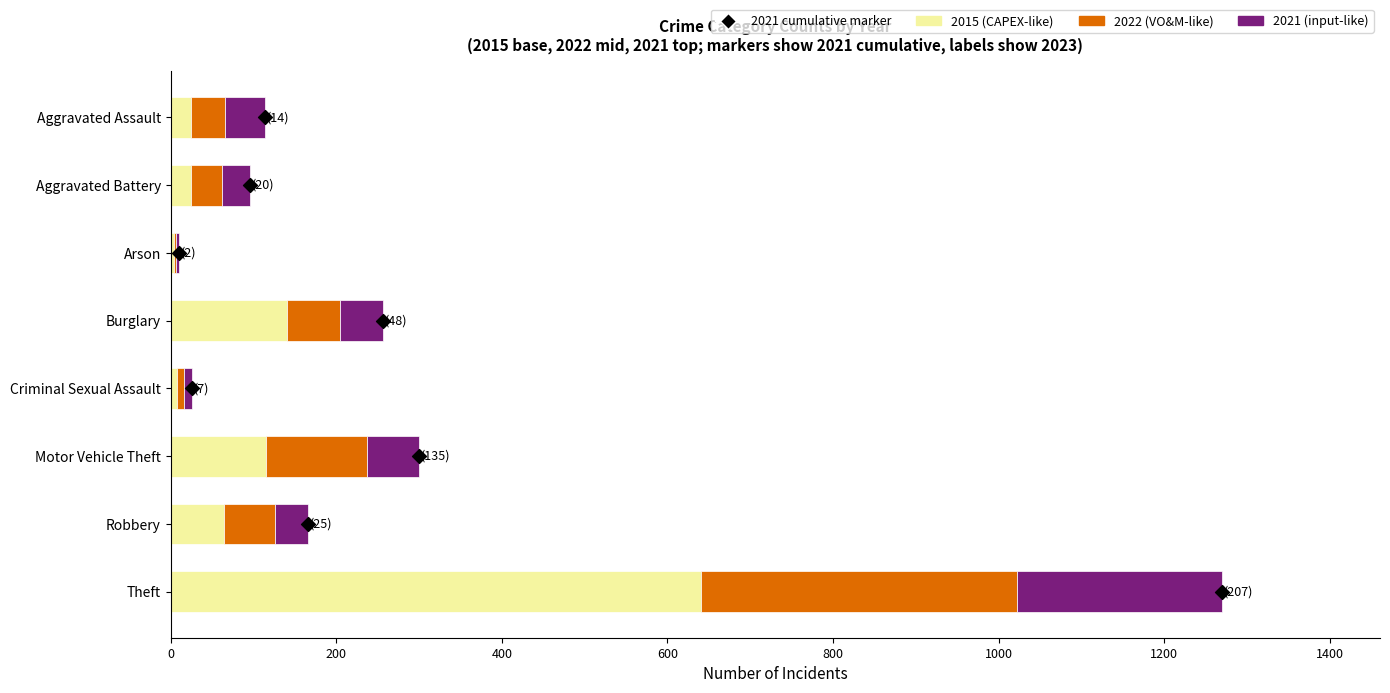

Approximately how many times larger is the value at 800 compared to 400?

2.0